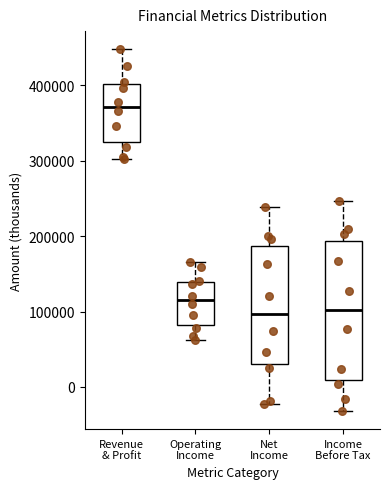

Where does the median line of the box for Operating Income sit on the y-axis? The values are not printed on the chart, so give them approximately, as read against the axis.

120000